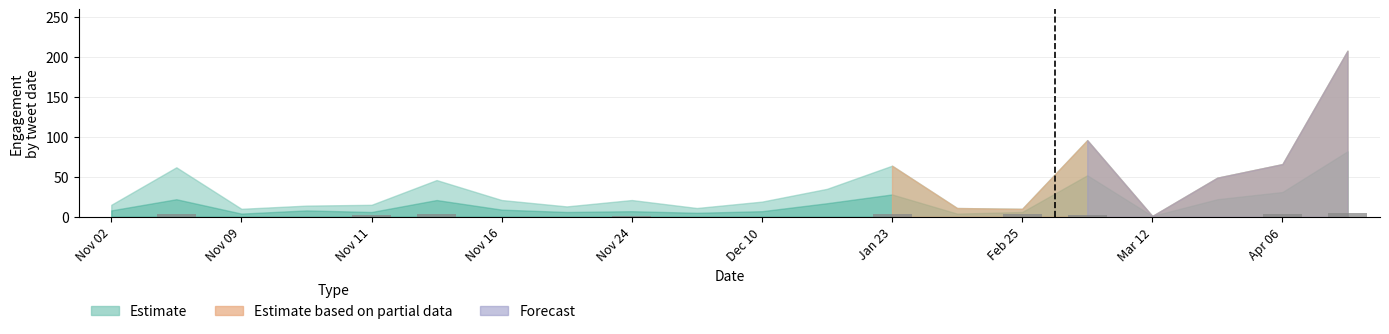

Does the chart contain stacked bars?

No